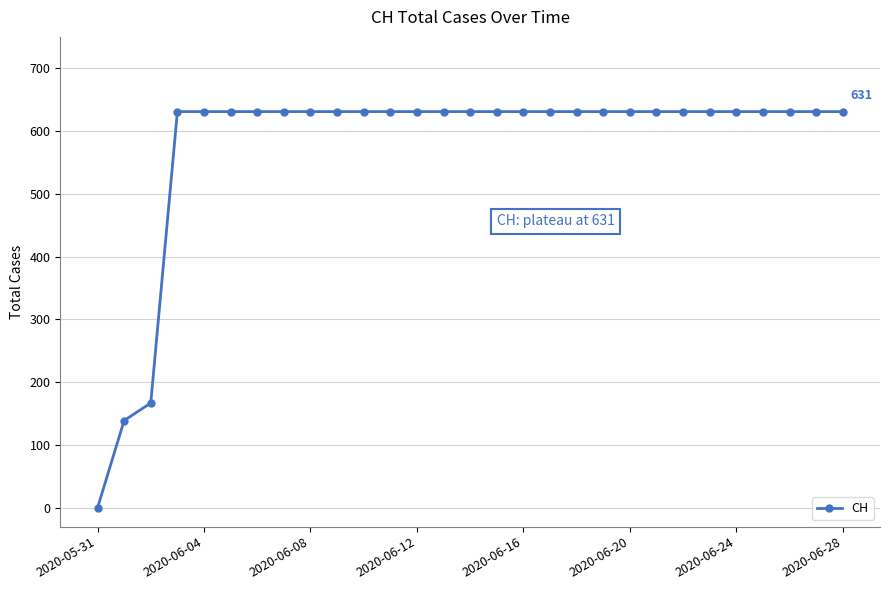

Does the chart display data point markers on the line(s)?

Yes